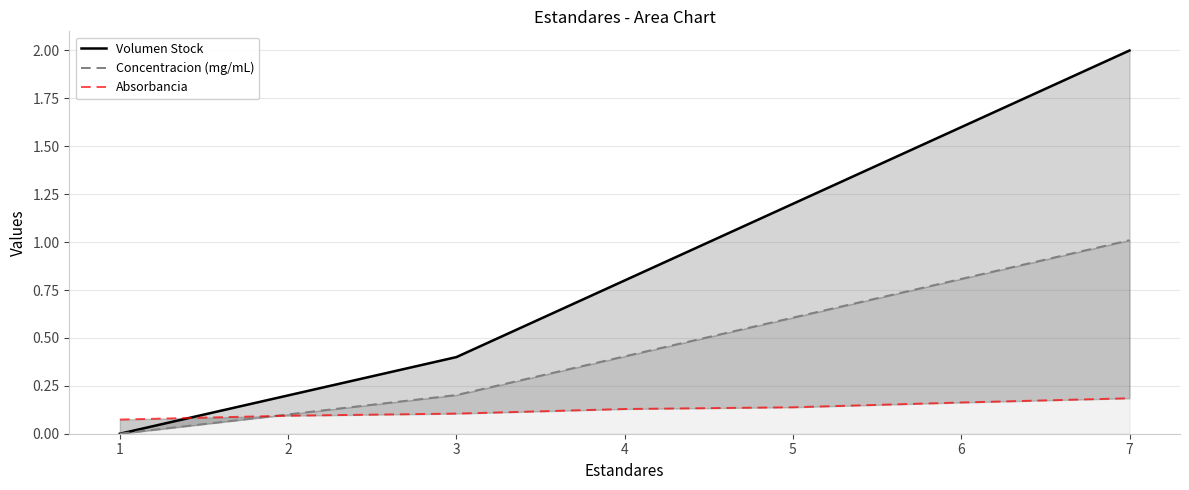

The Concentracion (mg/mL) series shows 0.6 at 5. True or false?

True